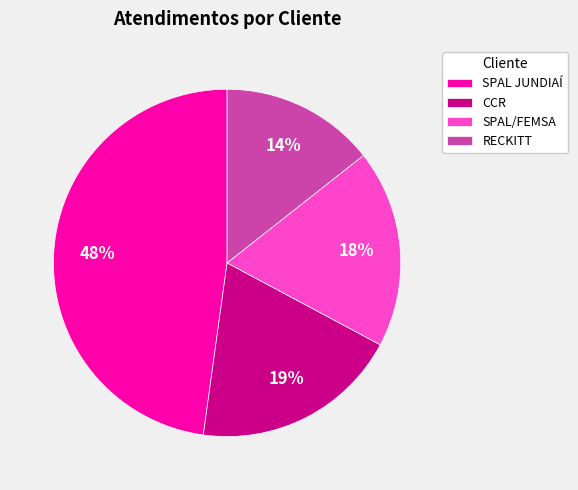

The CCR slice represents 5% of the pie. True or false?

False